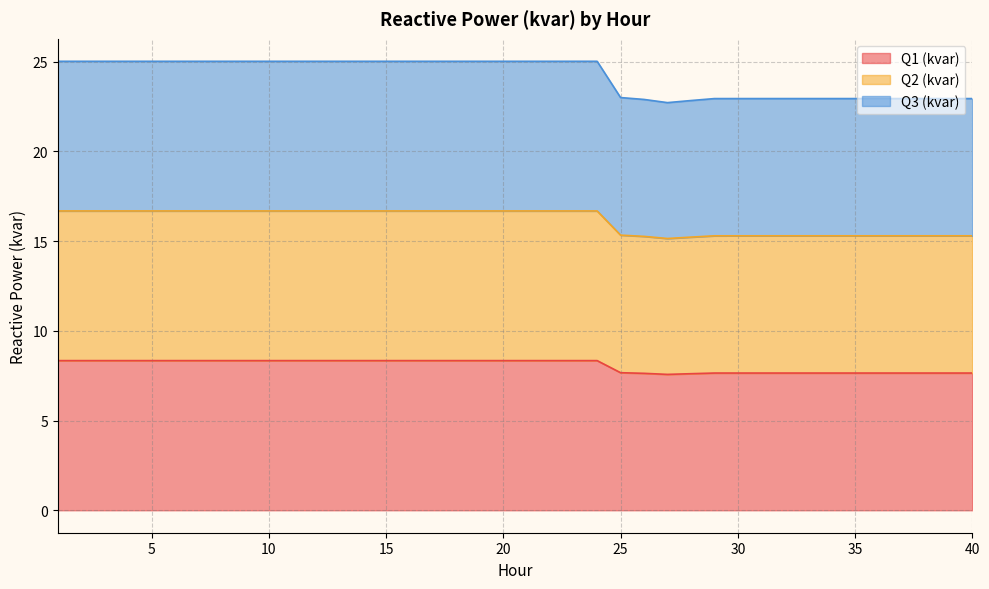

True or false: Q2 (kvar) and Q1 (kvar) cross at least once.

False